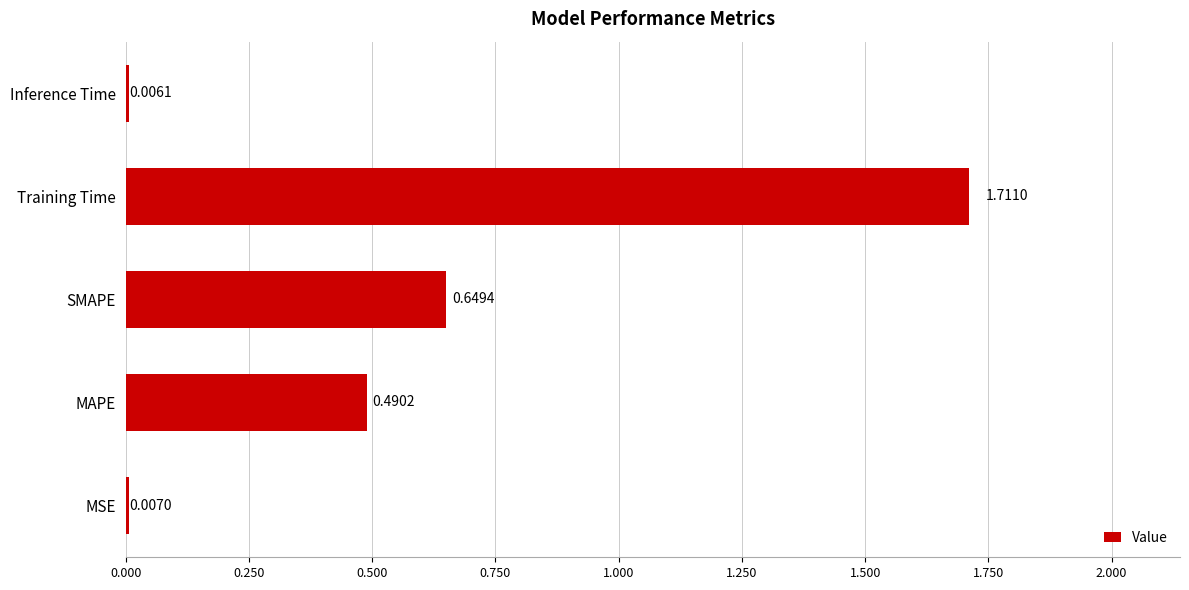

What is the sum of all values?

2.9